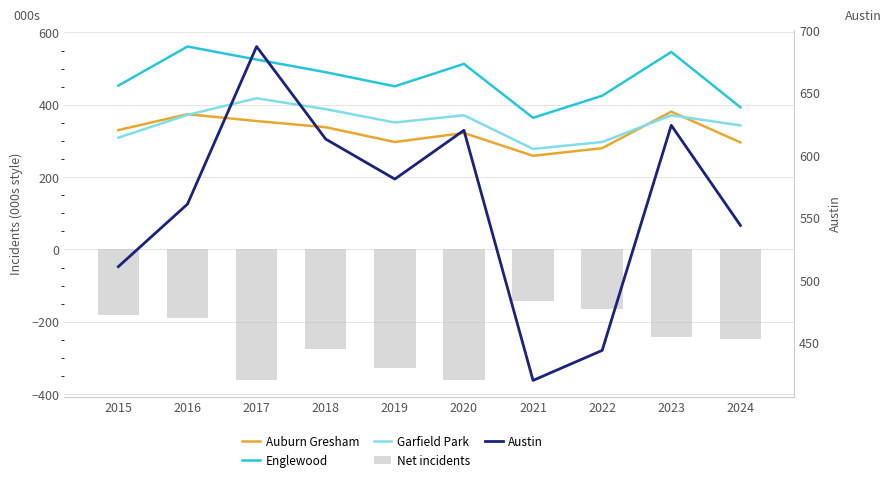

Count the number of data series in this chart.

5